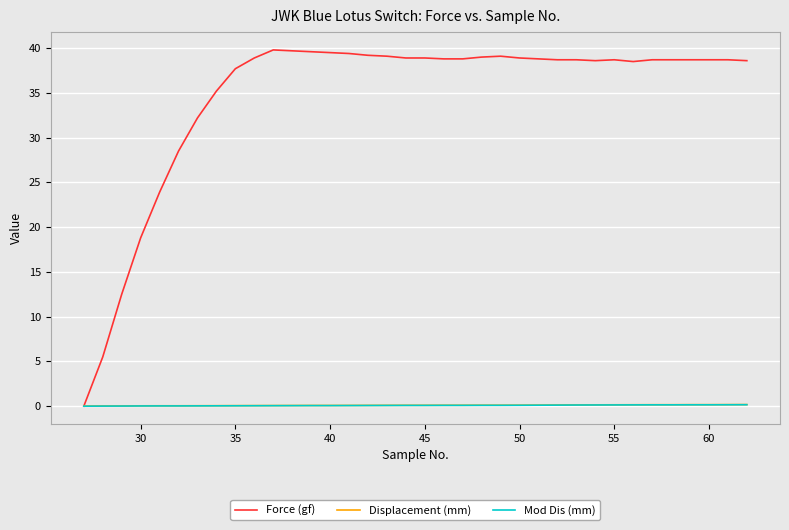

Which series has the largest total across all categories?

Force (gf)